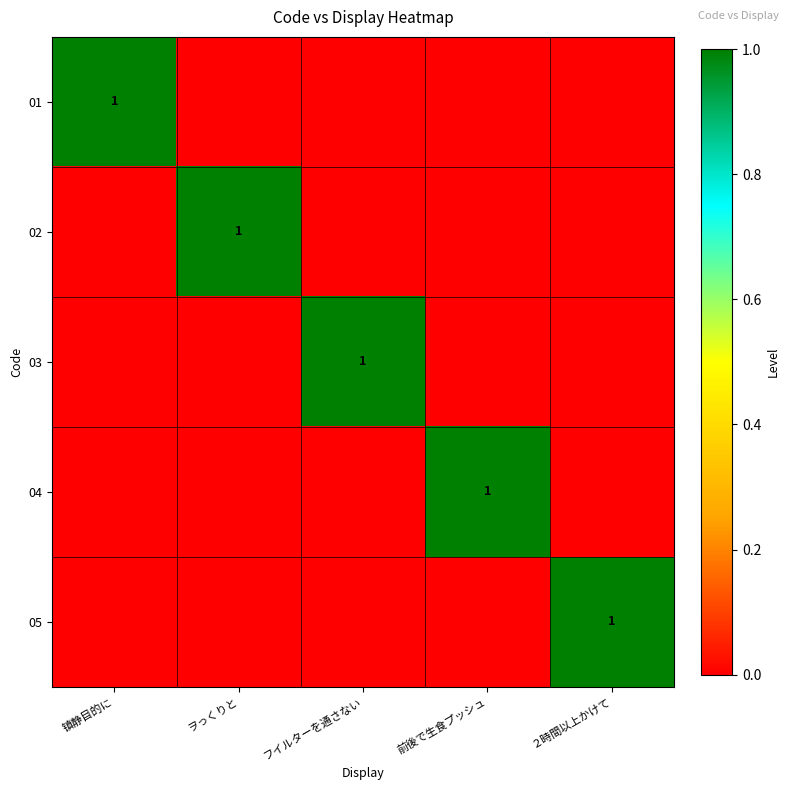

Is it true that 02 equals 2 at ヲっくりと?

False